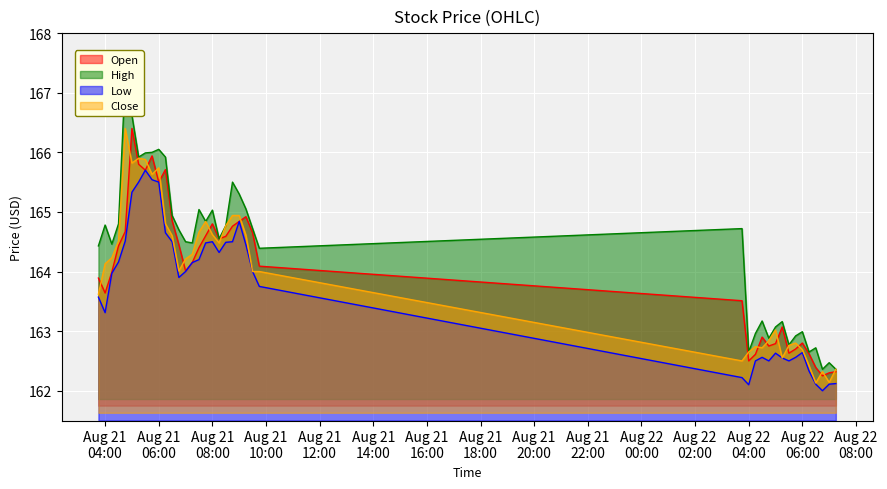

How many lines are shown in the chart?

4